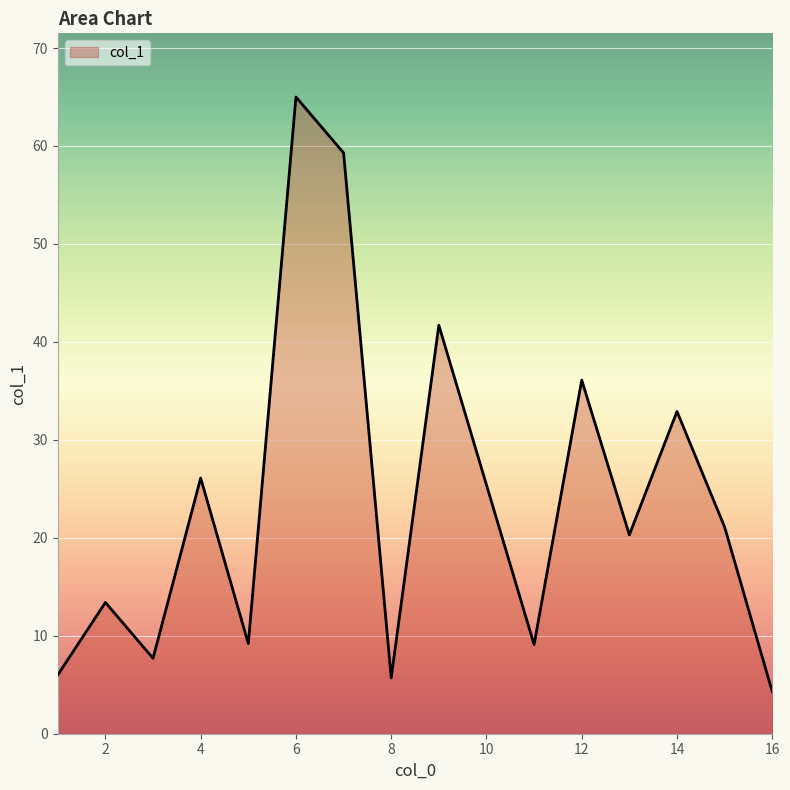

What is the greatest value displayed?

65.0